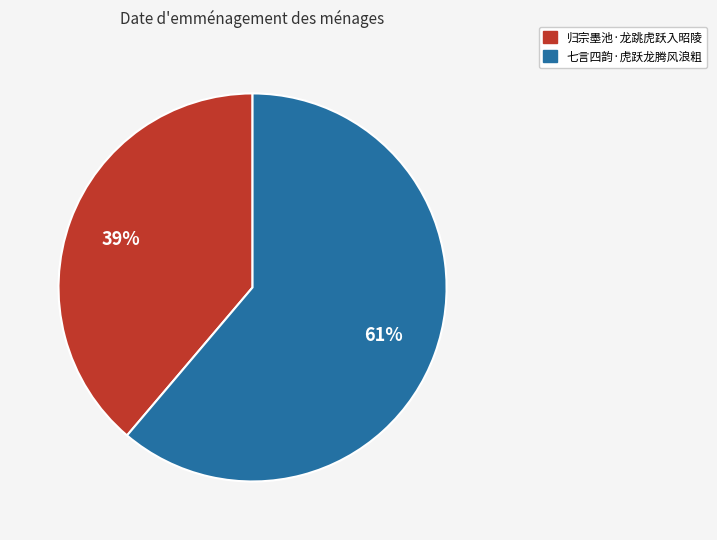

Is it true that 归宗墨池·龙跳虎跃入昭陵 is 39% of the pie?

True